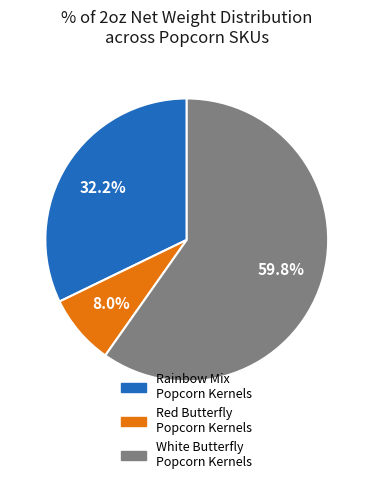

Count the number of slices in the pie.

3